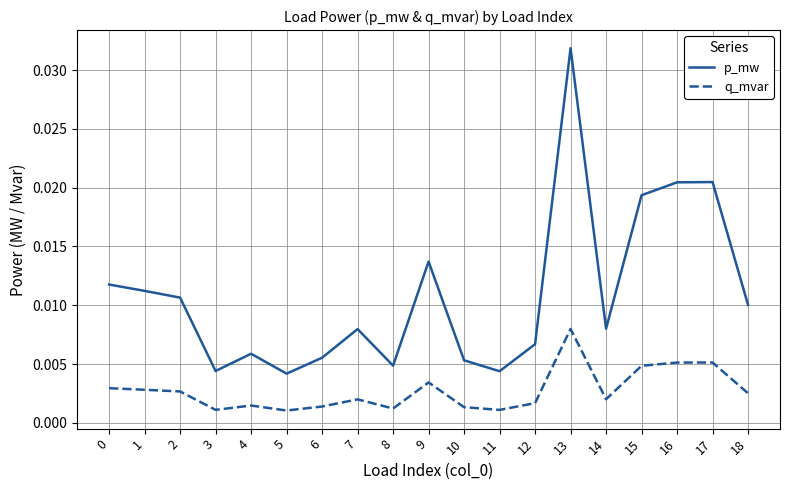

Is the value of q_mvar at 7 greater than the value of p_mw at 13?

No